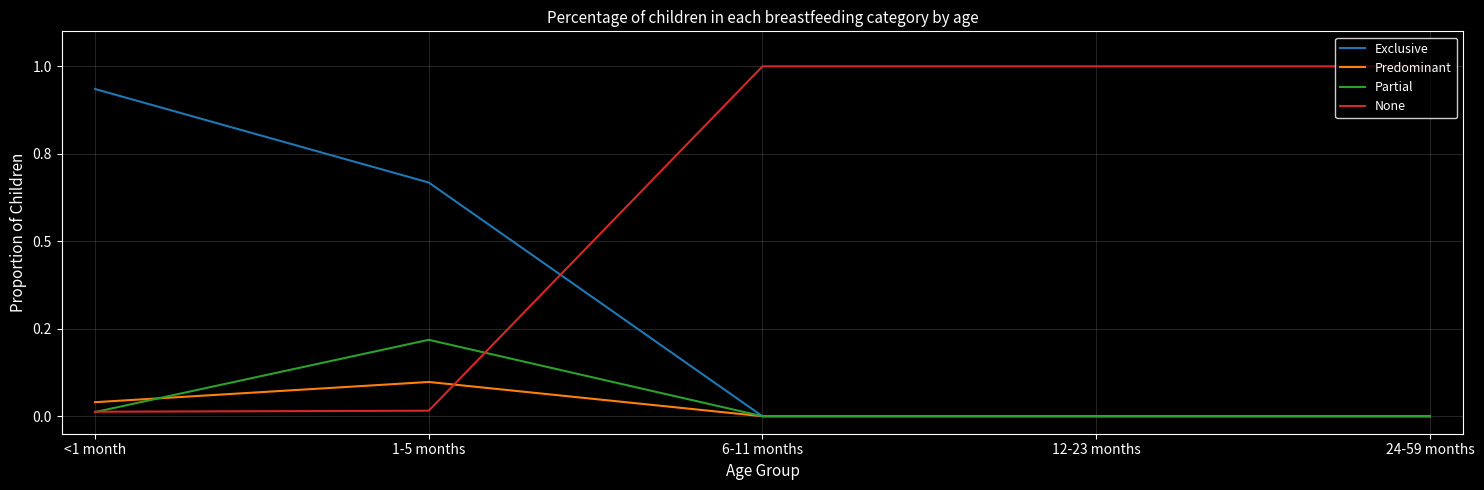

At which category is the sum across all series the highest?

<1 month